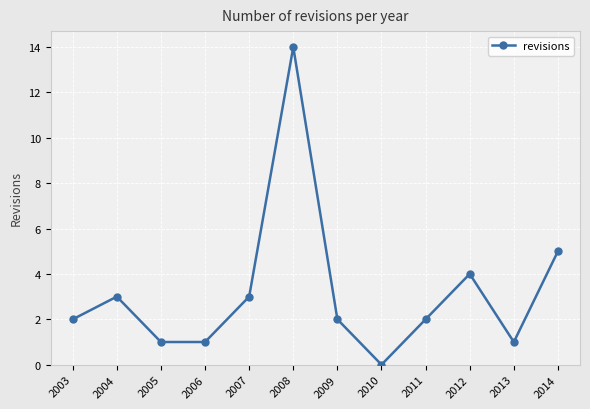

Reading left to right, extract all data points from this chart.

2	3	1	1	3	14	2	0	2	4	1	5